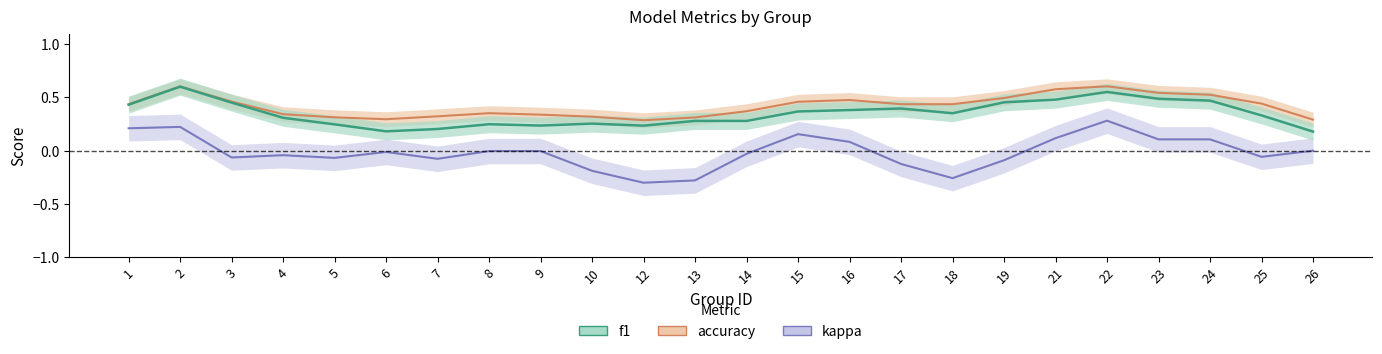

Where does the kappa series first go above 0?

1